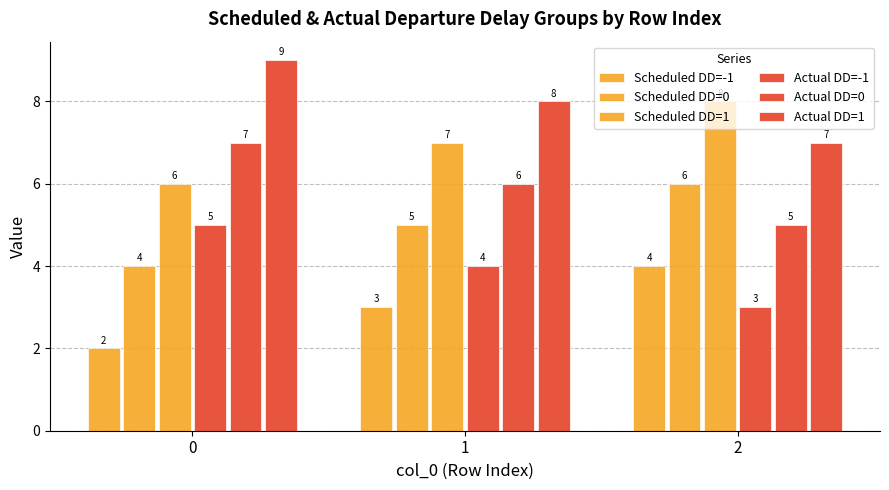

How many data points does each series have?

3